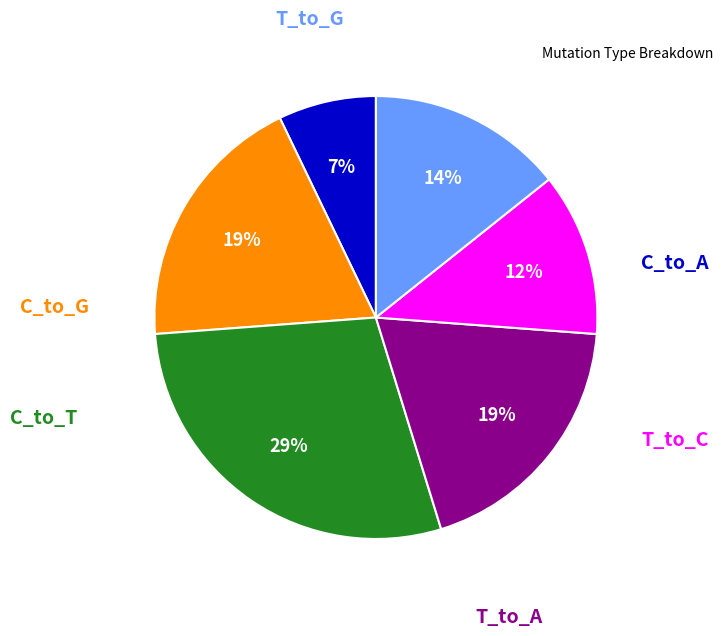

To the nearest percent, what is the average slice percentage?

17%